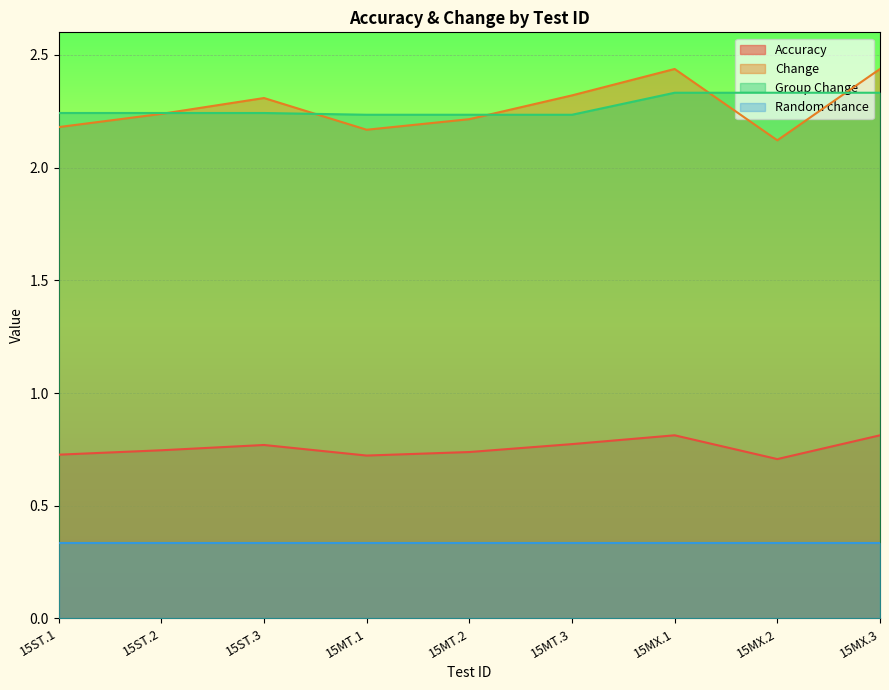

What is the spread (max minus min) of values at 15ST.1?

1.9